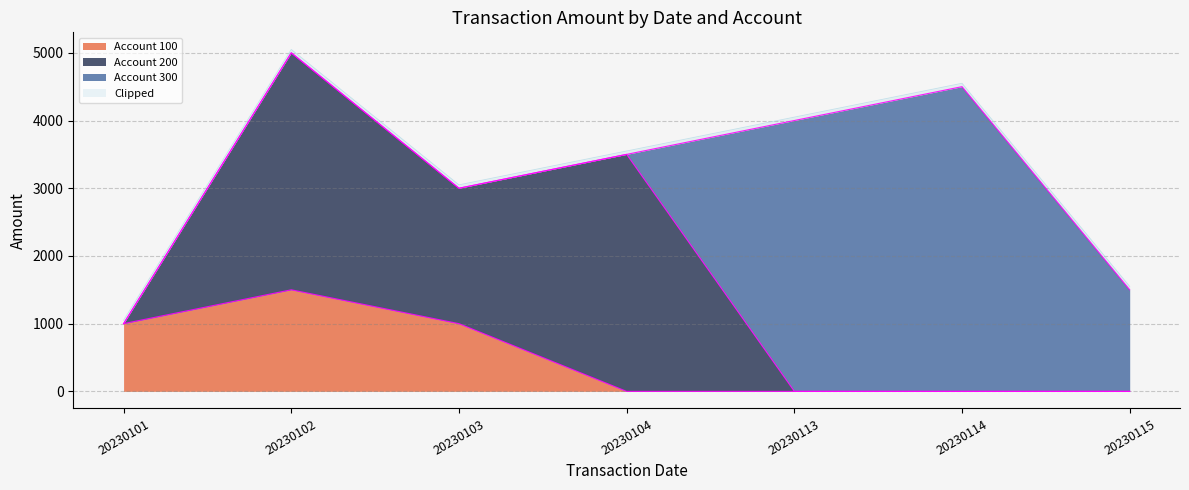

True or false: Account 300 and Account 100 intersect in this chart.

False